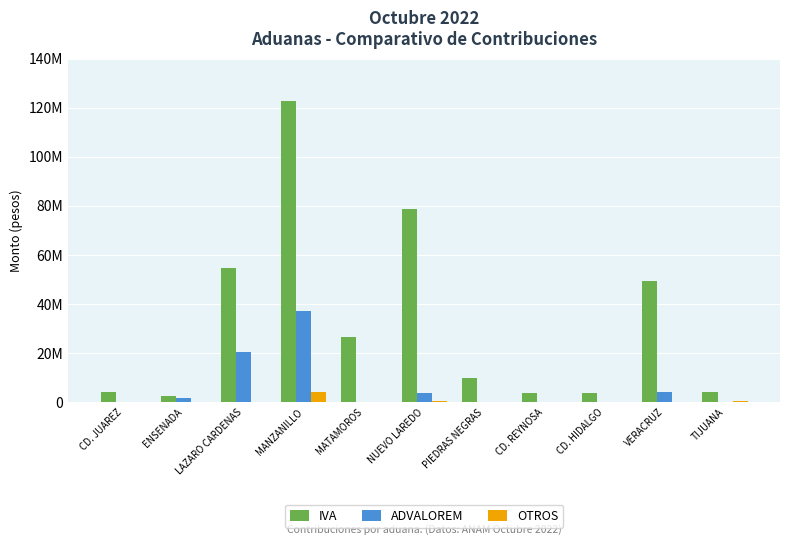

What is the difference between the OTROS values at VERACRUZ and CD. REYNOSA?

158109